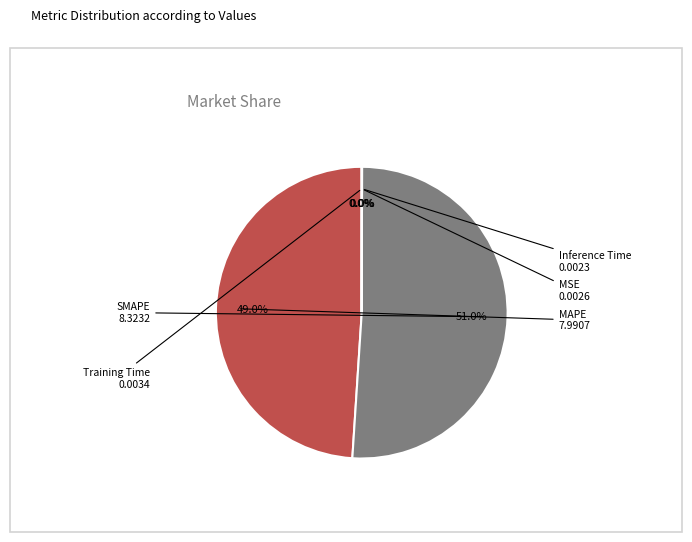

Does any single category account for the majority?

Yes